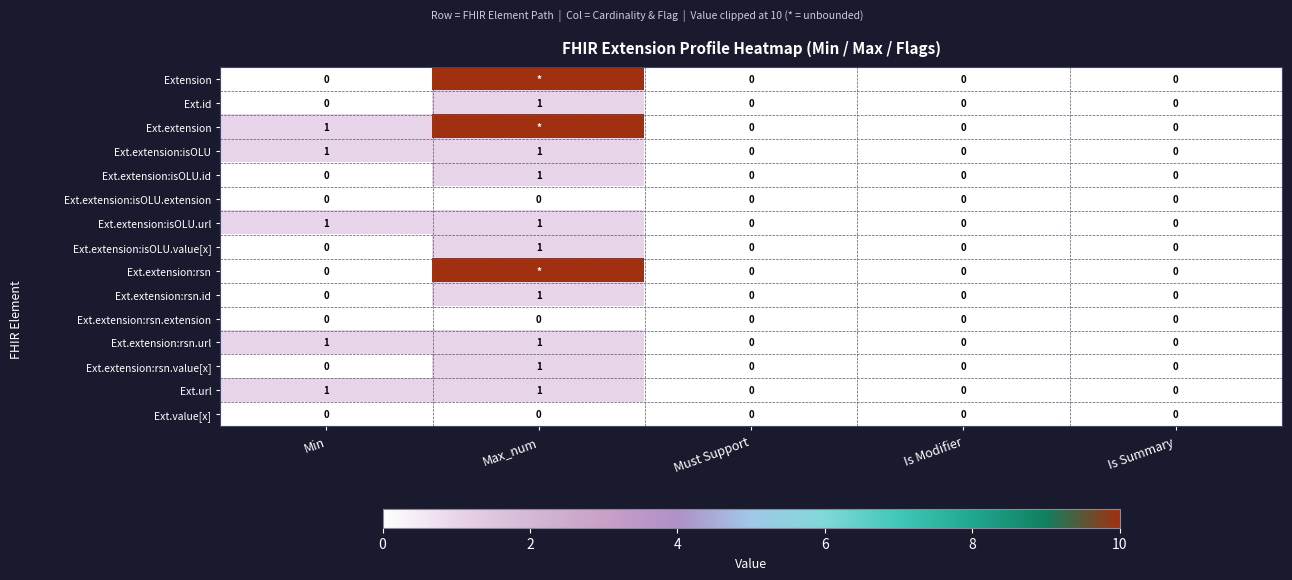

Is it true that Ext.value[x] equals 0 at Must Support?

True